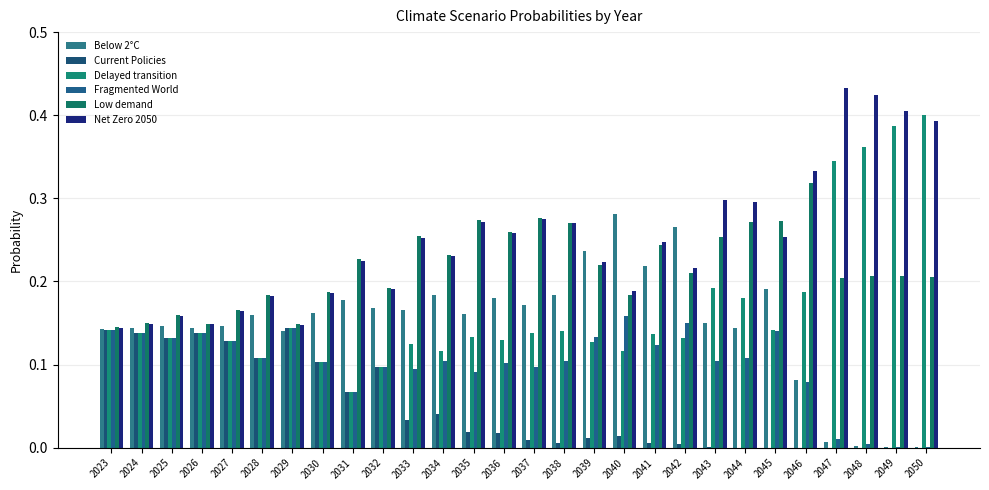

At which label is Delayed transition closest to 0?

2031